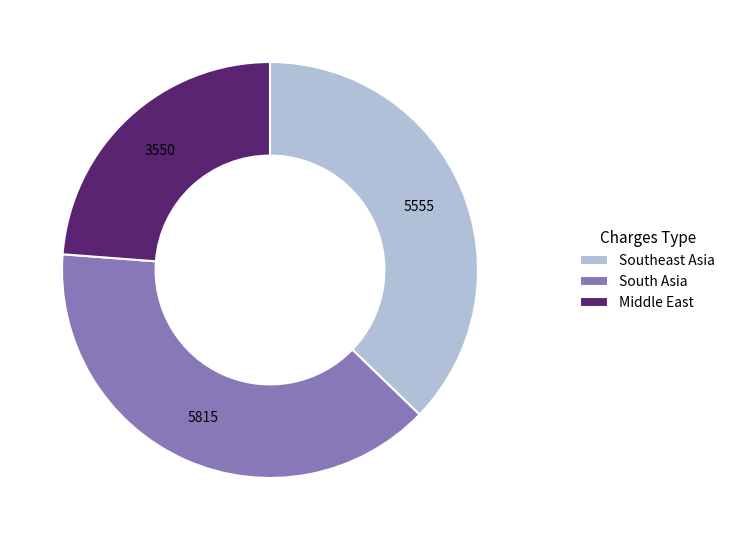

Rank the categories by value from highest to lowest.

South Asia, Southeast Asia, Middle East